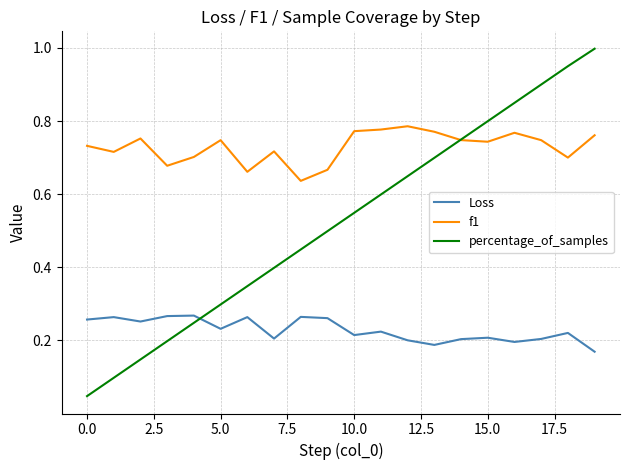

What is the greatest value displayed?

1.0